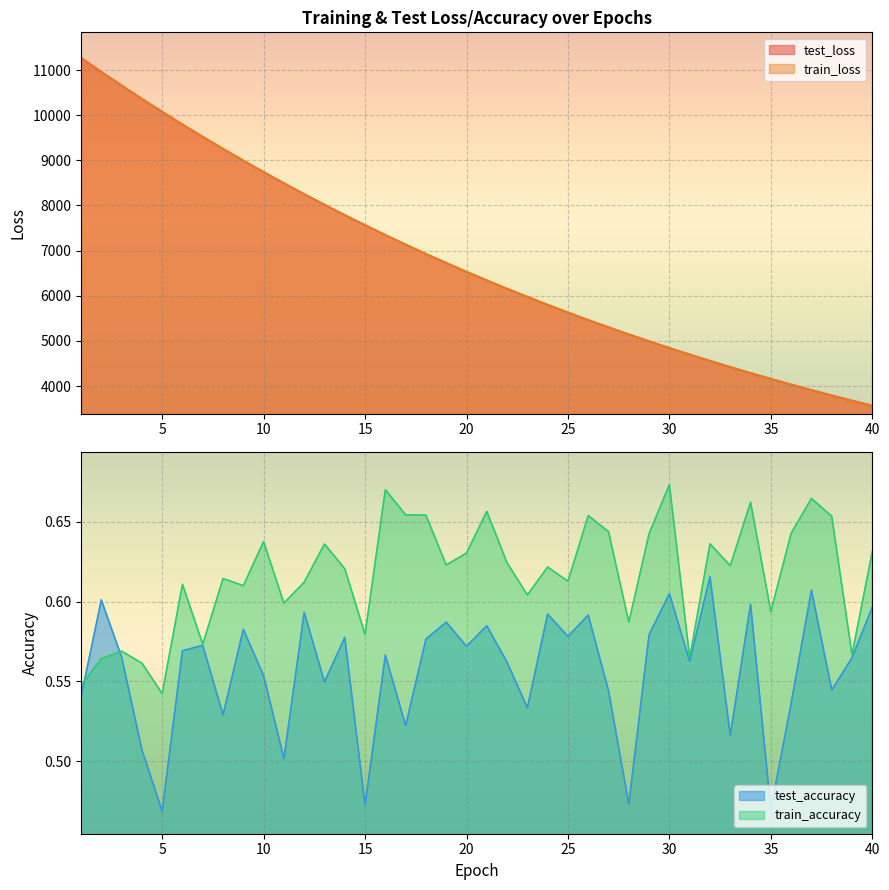

What is the sum of the train_loss values at 29 and 32?

9551.6